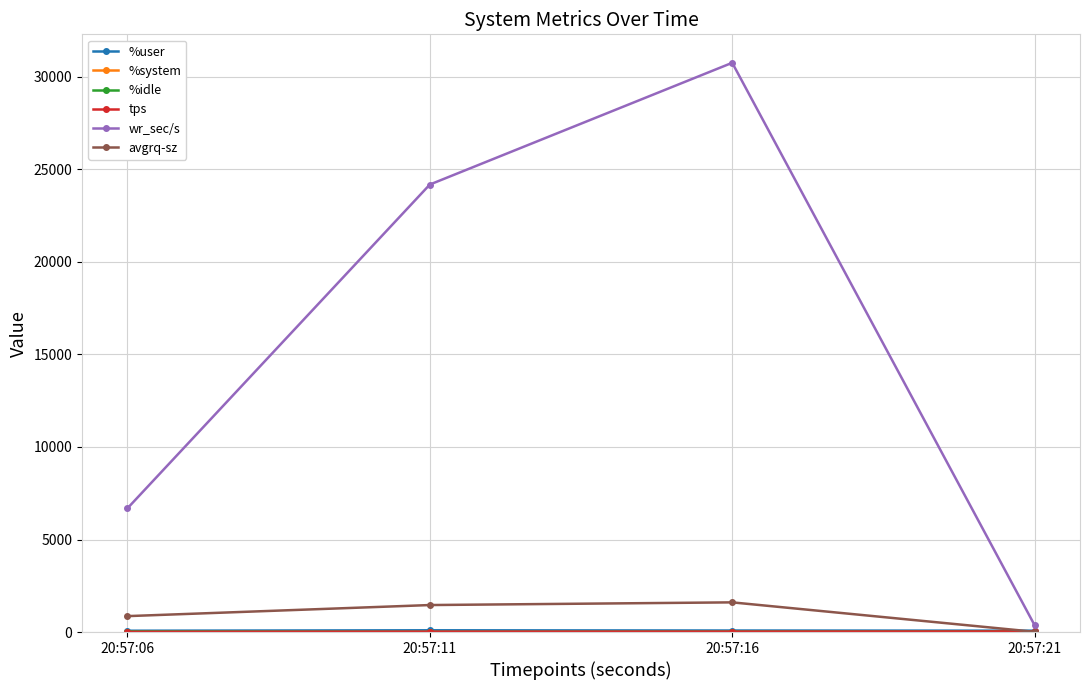

At which category is the sum across all series the highest?

20:57:16